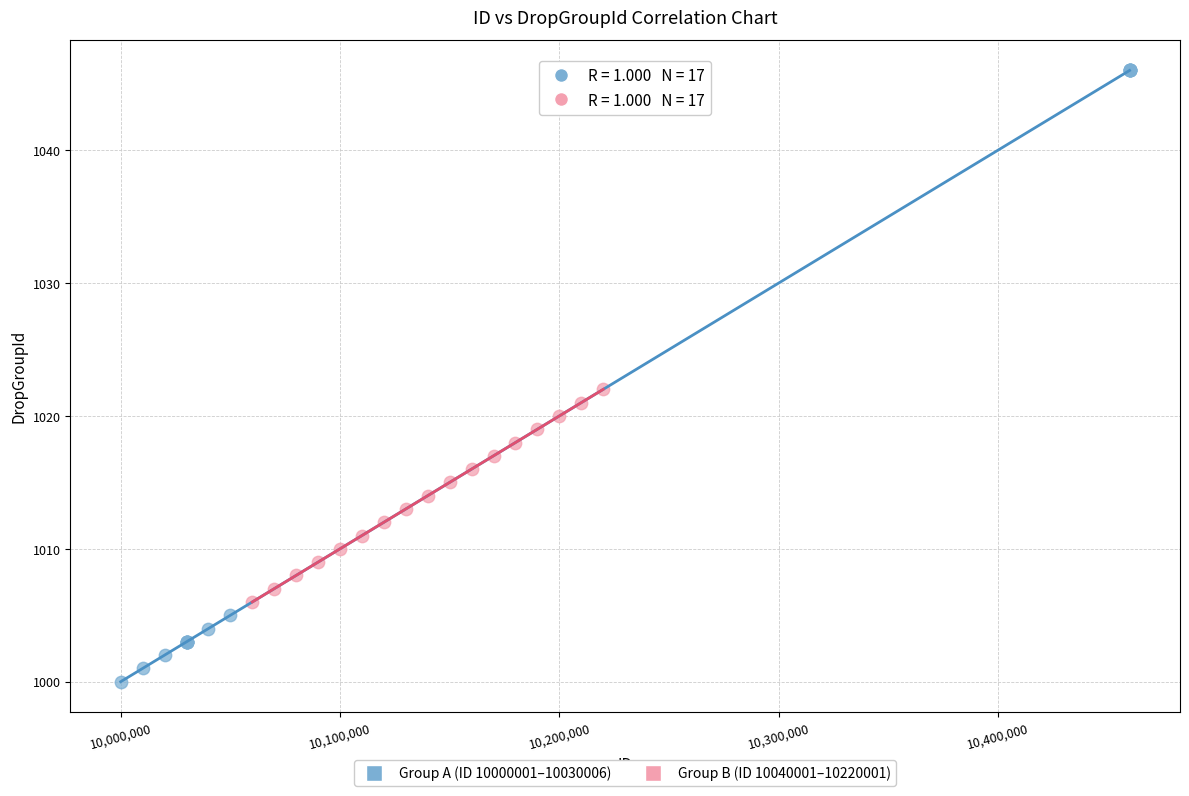

Which series contains the highest Y value?

Group A (ID 10000001–10030006)